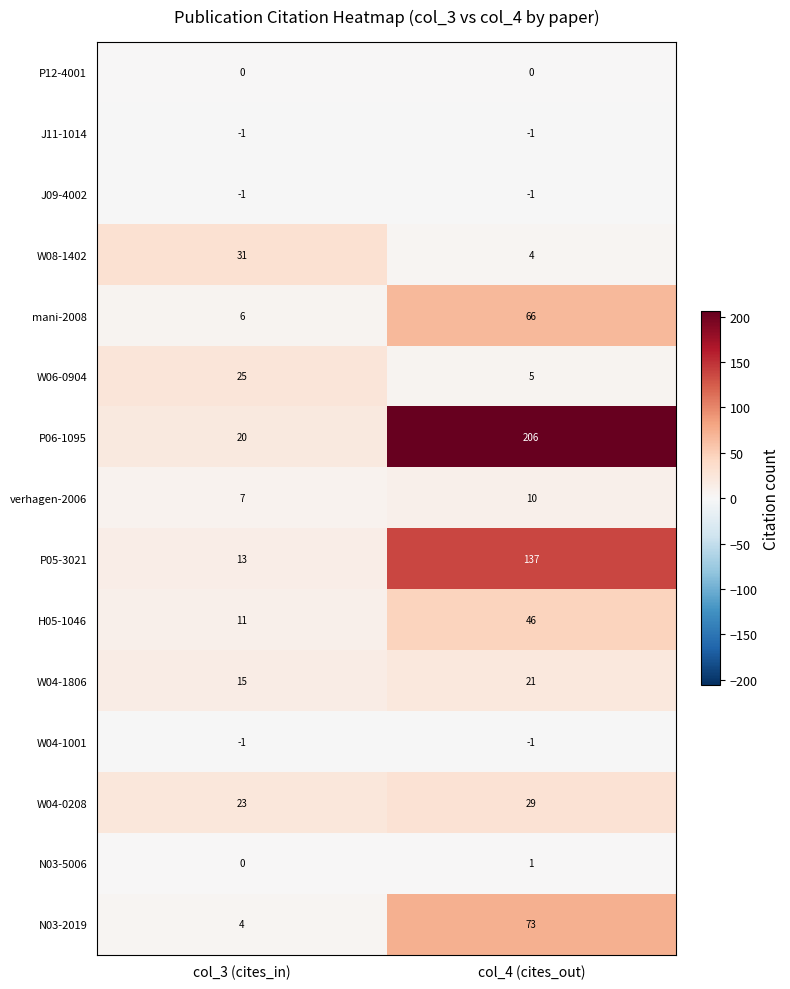

List the labels in order of H05-1046 value, smallest first.

col_3 (cites_in), col_4 (cites_out)